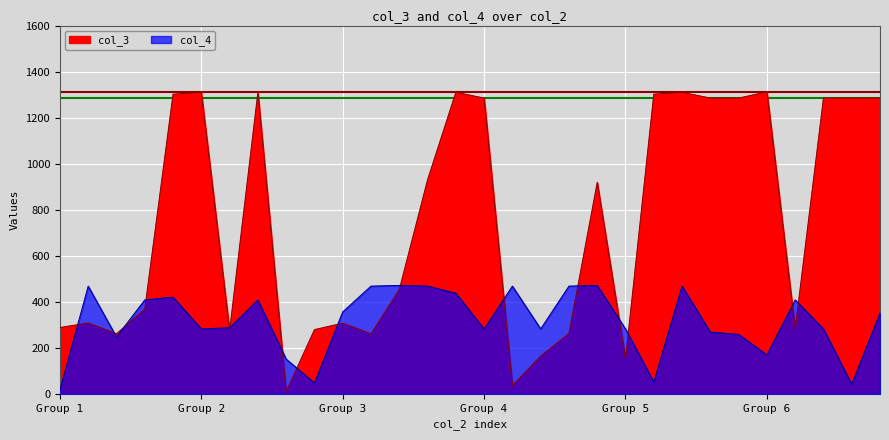

List the series in order of their peak value, highest first.

col_3, col_4